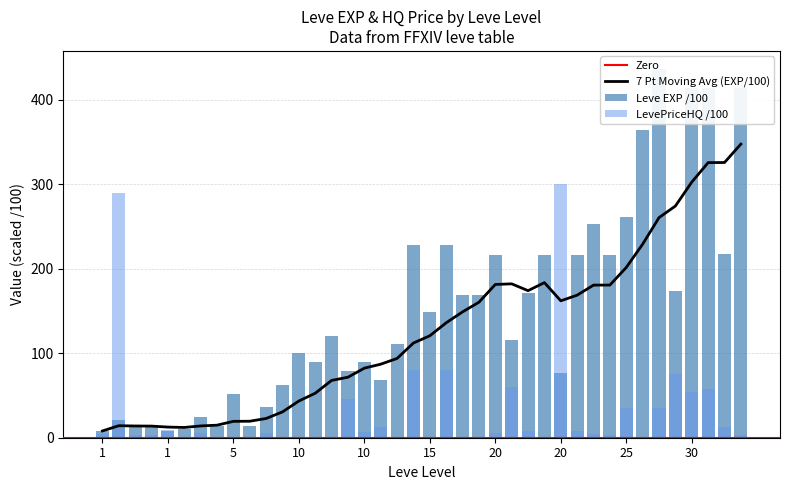

What is the sum of the Leve EXP values at 20 and 30?

630.1